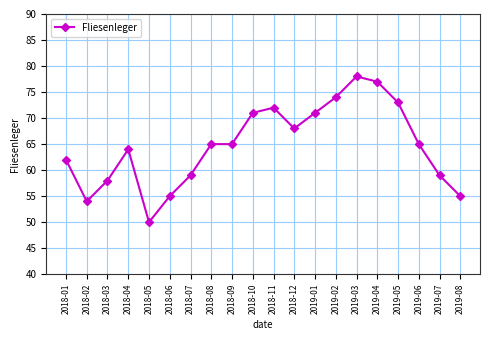

Read the value at 2019-03.

78